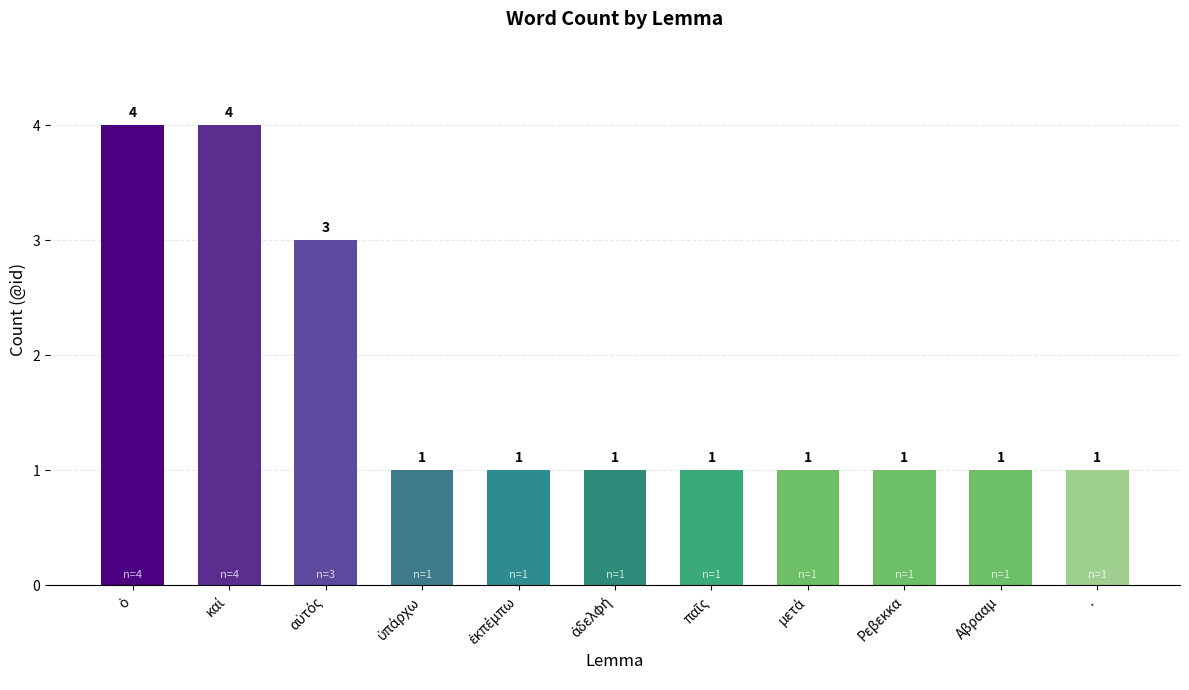

What is the sum of all values?

19